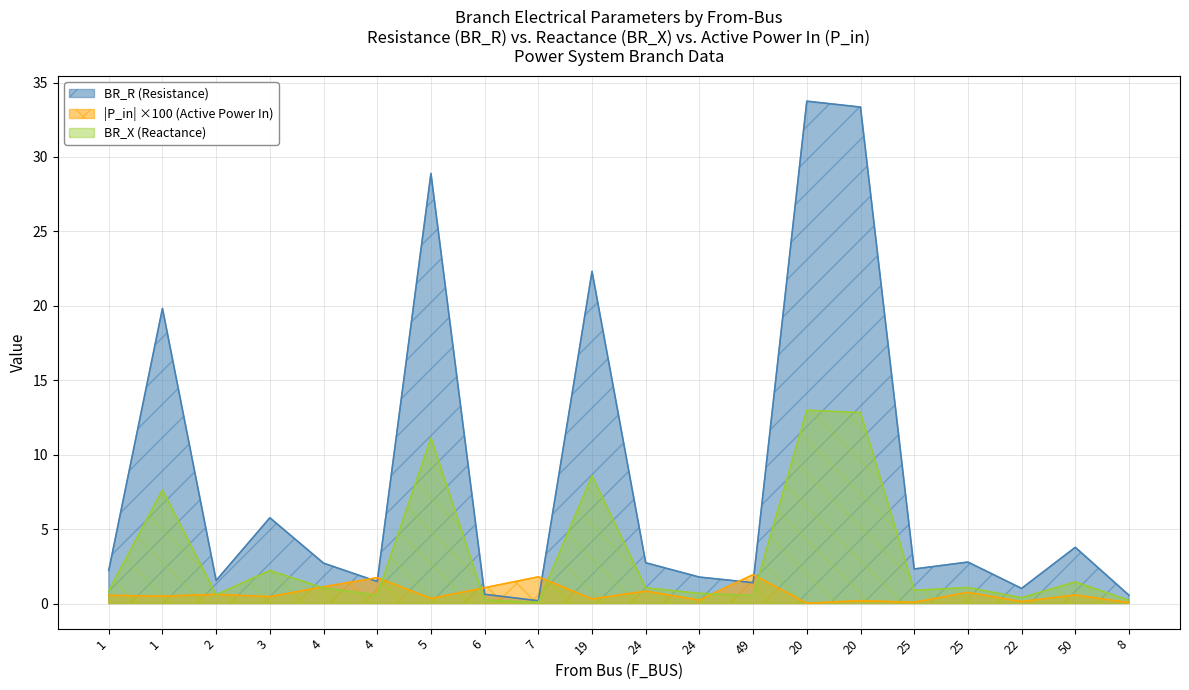

What value does the BR_X series have at 24?

0.7